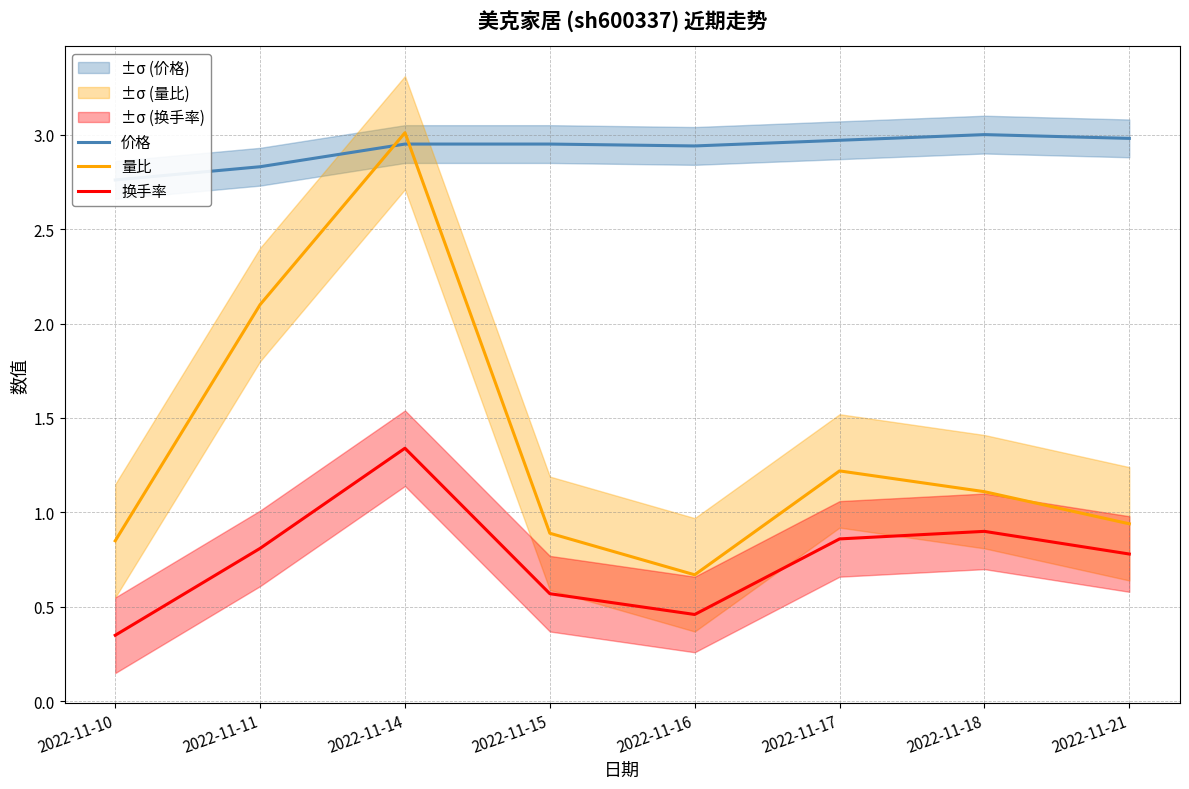

At which label does 换手率 reach its peak?

2022-11-14